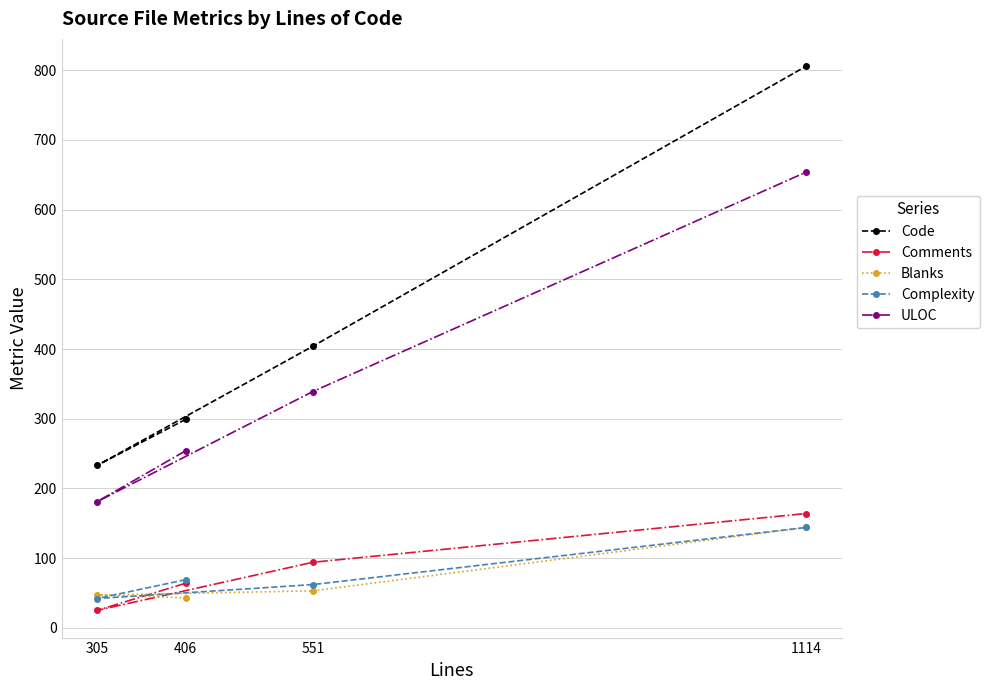

What position from the left is 1114?

4